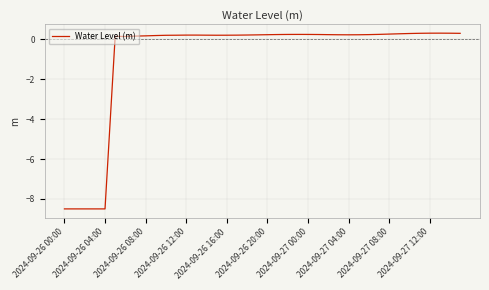

What is the difference between the maximum and minimum values?

8.8